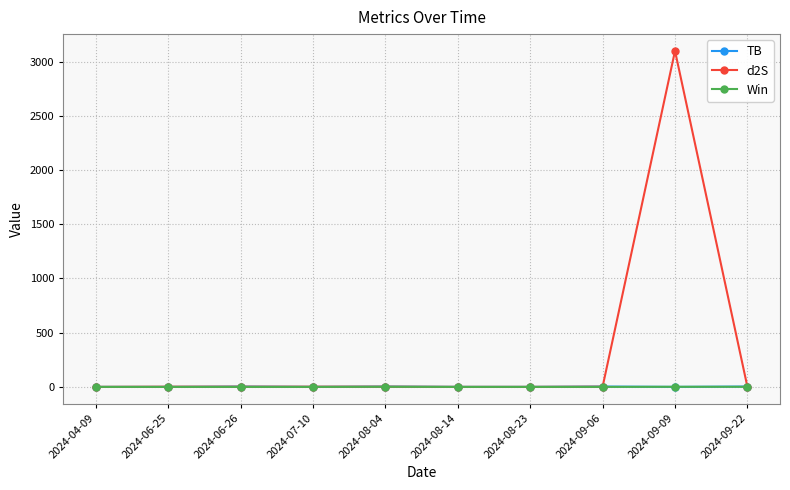

Which series has the widest spread of values?

d2S